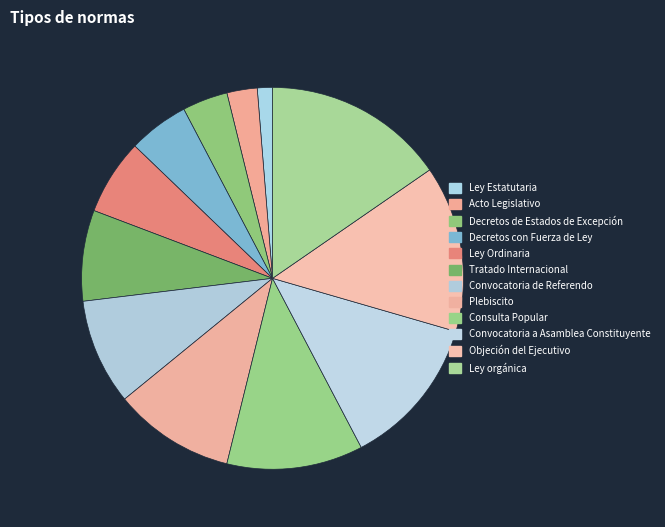

To the nearest percent, what percentage of the pie is Tratado Internacional?

8%